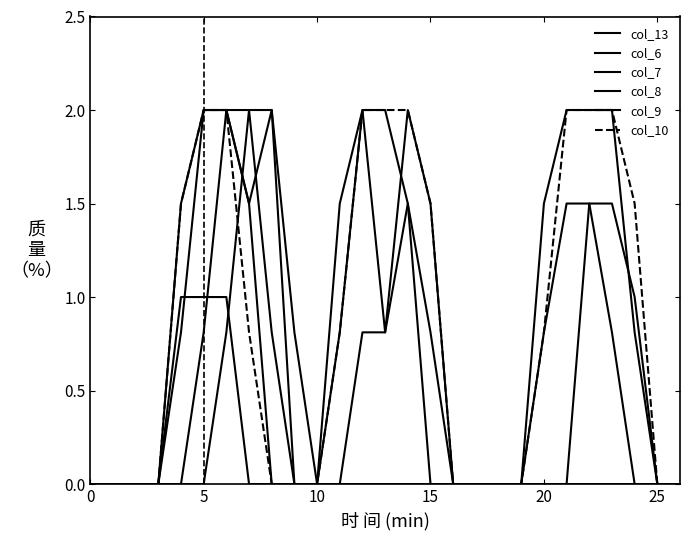

Does the chart display data point markers on the line(s)?

No